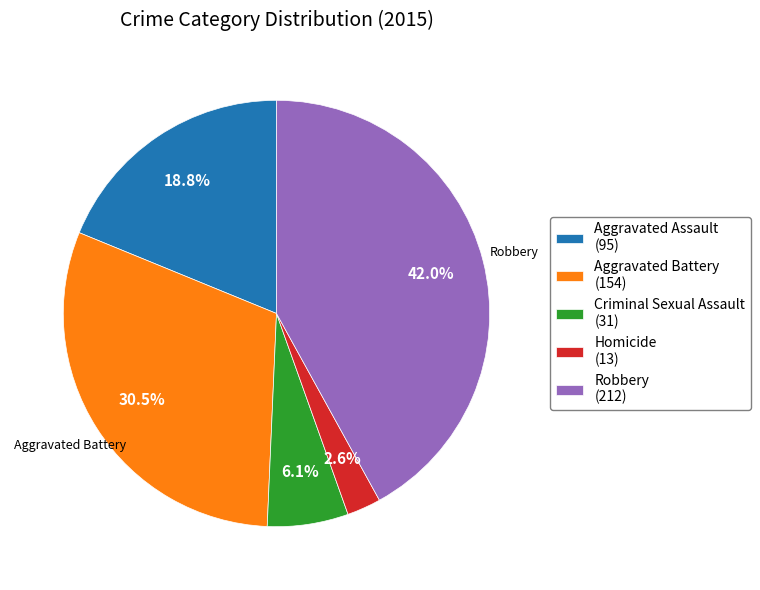

Count the number of slices in the pie.

5